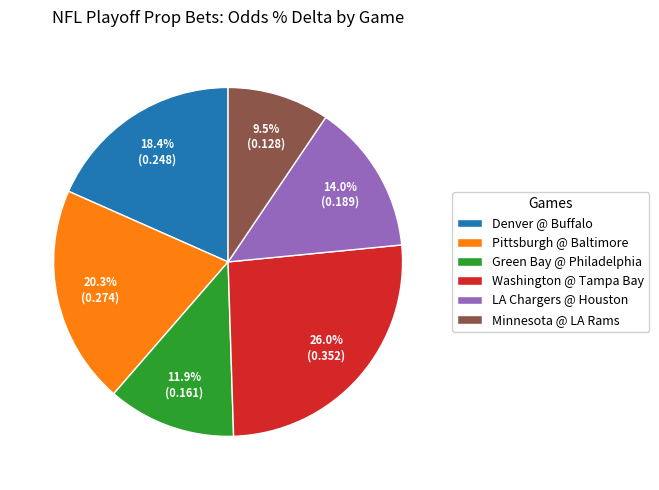

Between LA Chargers @ Houston and Green Bay @ Philadelphia, which is larger?

LA Chargers @ Houston